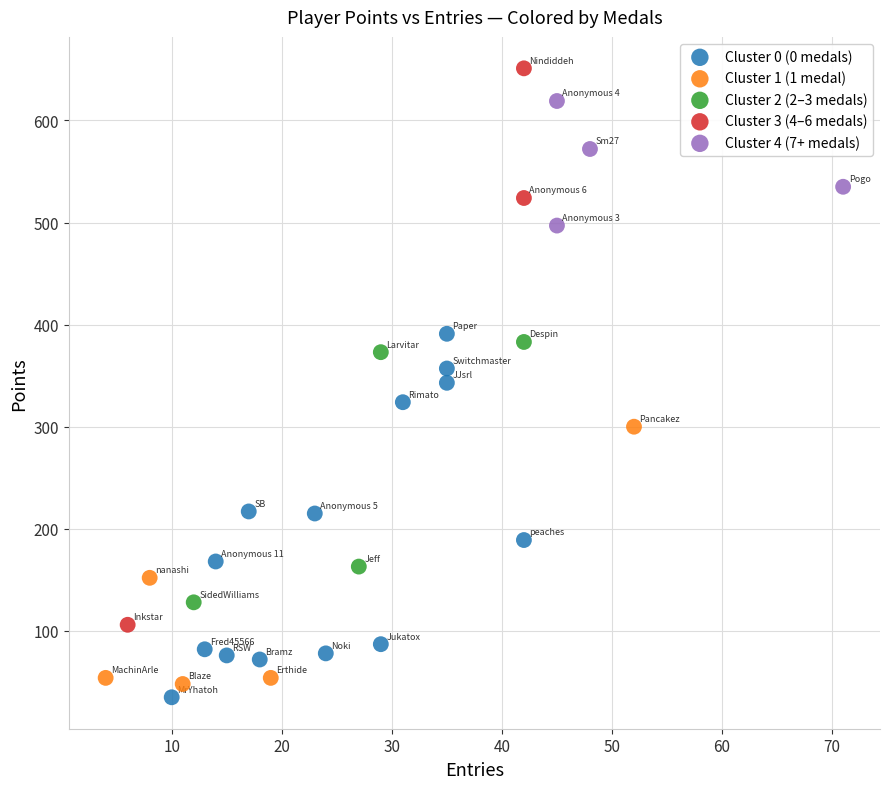

Which series contains the highest Y value?

Cluster 3 (4–6 medals)